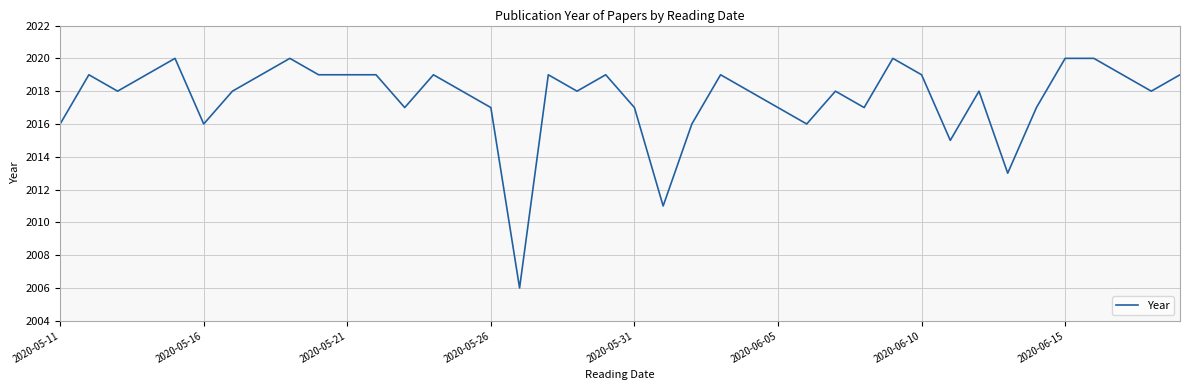

What is the difference between the maximum and minimum values?

14